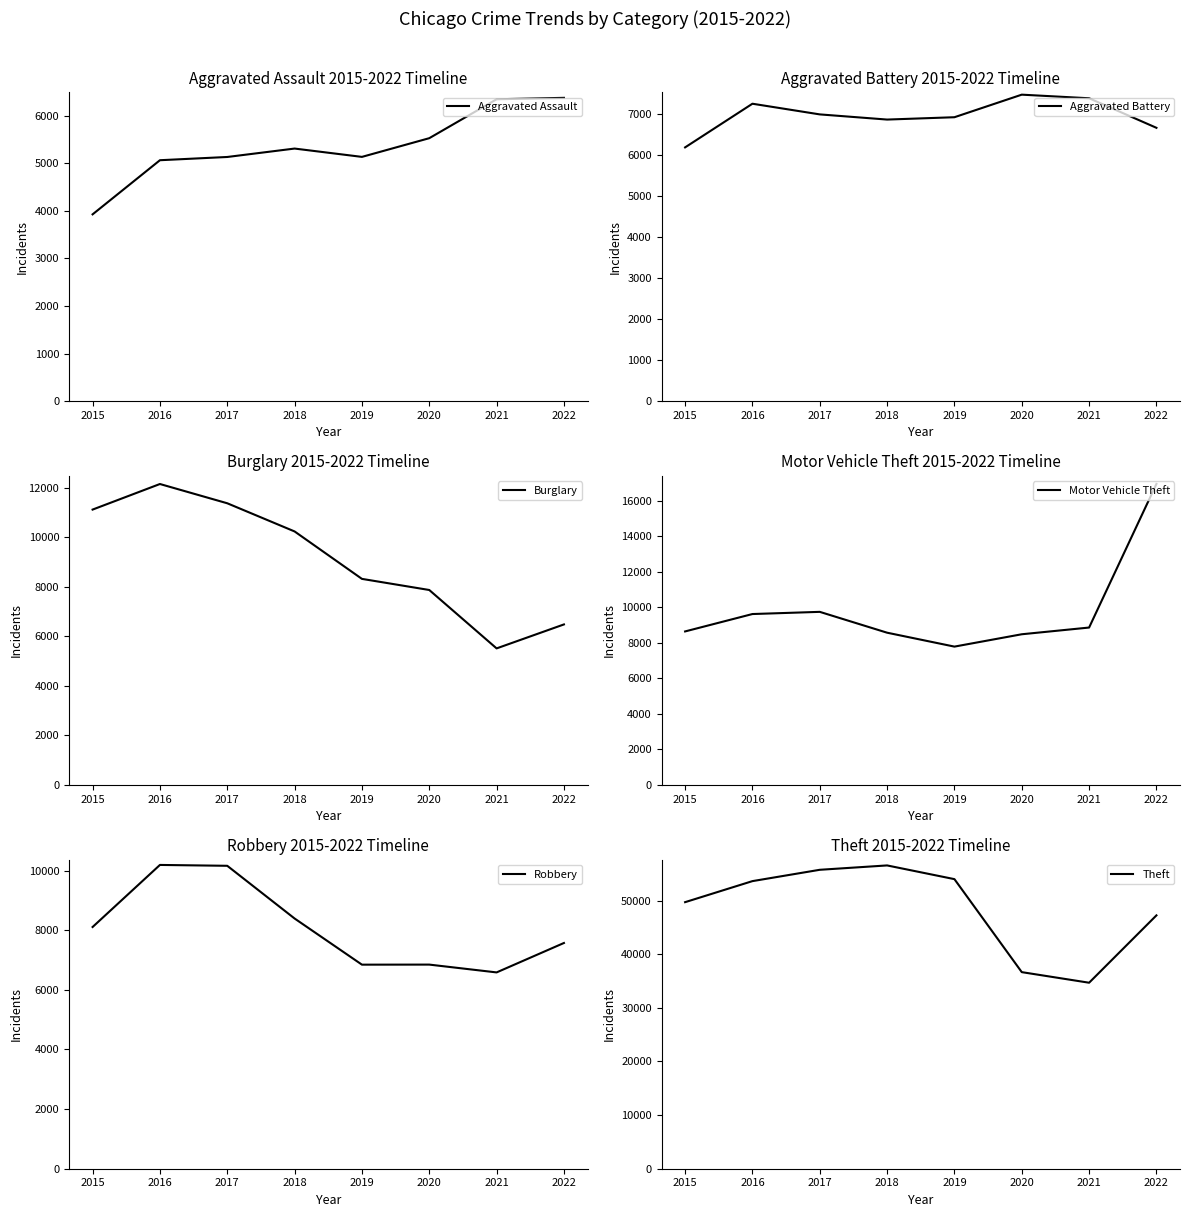

The value of Motor Vehicle Theft at 2016 is 14734. True or false?

False